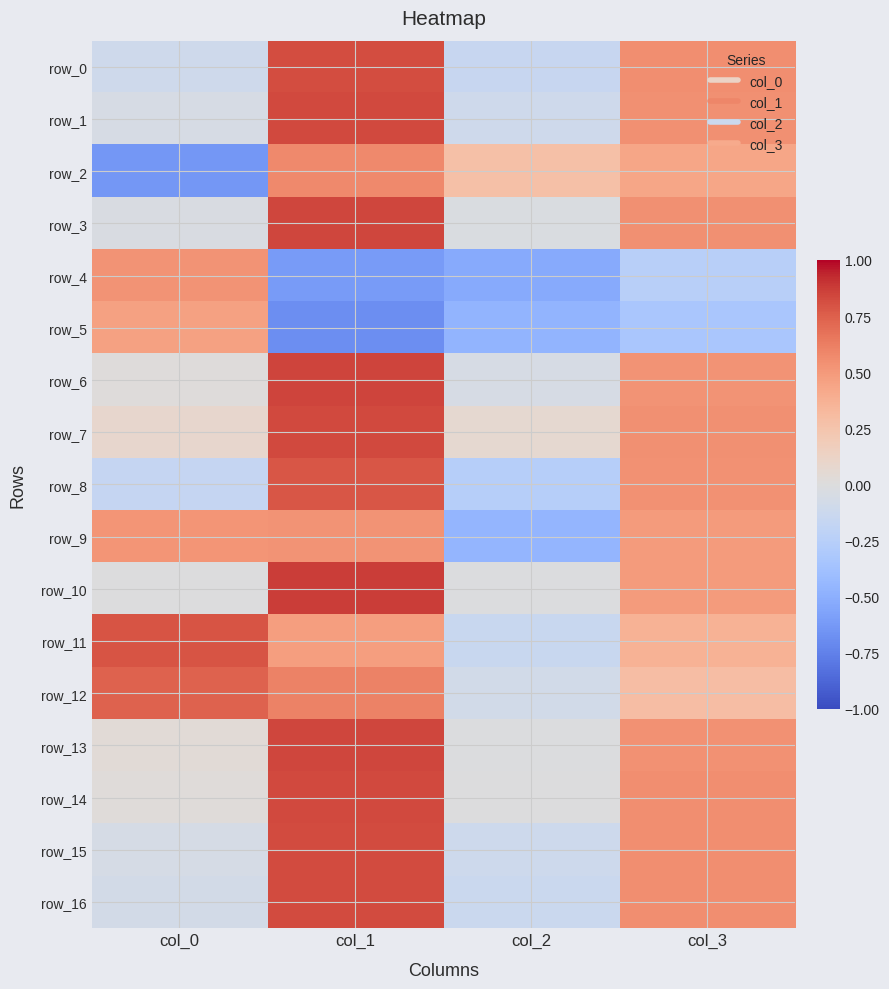

Reading left to right, list all the values displayed in this chart.

row_0: col_0=-0.1	col_1=0.8	col_2=-0.1	col_3=0.6
row_1: col_0=-0.1	col_1=0.8	col_2=-0.1	col_3=0.5
row_2: col_0=-0.6	col_1=0.6	col_2=0.3	col_3=0.4
row_3: col_0=-0.0	col_1=0.8	col_2=-0.0	col_3=0.5
row_4: col_0=0.5	col_1=-0.6	col_2=-0.5	col_3=-0.2
row_5: col_0=0.5	col_1=-0.7	col_2=-0.5	col_3=-0.3
row_6: col_0=0.0	col_1=0.9	col_2=-0.1	col_3=0.5
row_7: col_0=0.1	col_1=0.8	col_2=0.1	col_3=0.5
row_8: col_0=-0.2	col_1=0.8	col_2=-0.3	col_3=0.5
row_9: col_0=0.5	col_1=0.5	col_2=-0.5	col_3=0.5
row_10: col_0=-0.0	col_1=0.9	col_2=-0.0	col_3=0.5
row_11: col_0=0.8	col_1=0.5	col_2=-0.1	col_3=0.4
row_12: col_0=0.7	col_1=0.6	col_2=-0.1	col_3=0.3
row_13: col_0=0.0	col_1=0.8	col_2=-0.0	col_3=0.5
row_14: col_0=0.0	col_1=0.8	col_2=-0.0	col_3=0.6
row_15: col_0=-0.1	col_1=0.8	col_2=-0.1	col_3=0.5
row_16: col_0=-0.1	col_1=0.8	col_2=-0.1	col_3=0.5